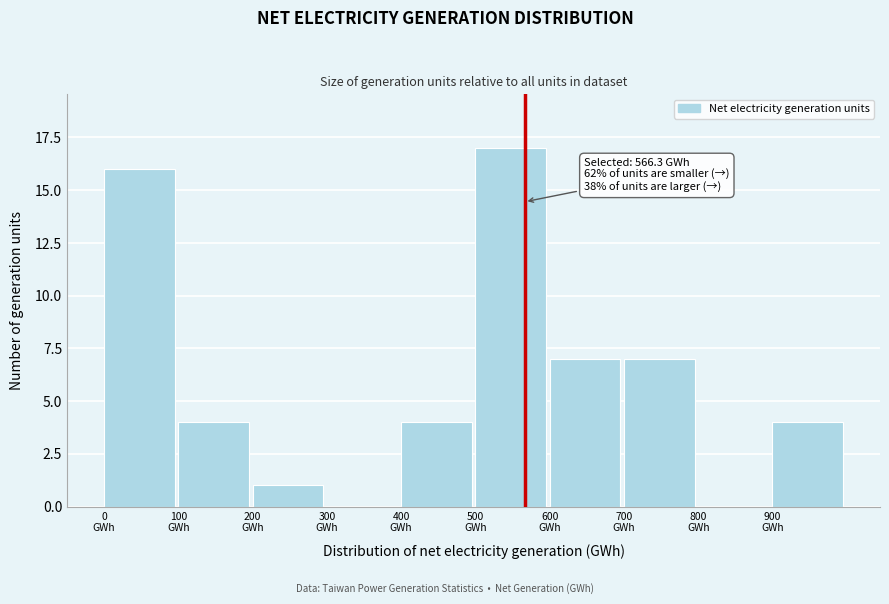

Which range on the x-axis has the tallest bar?

500 to 600